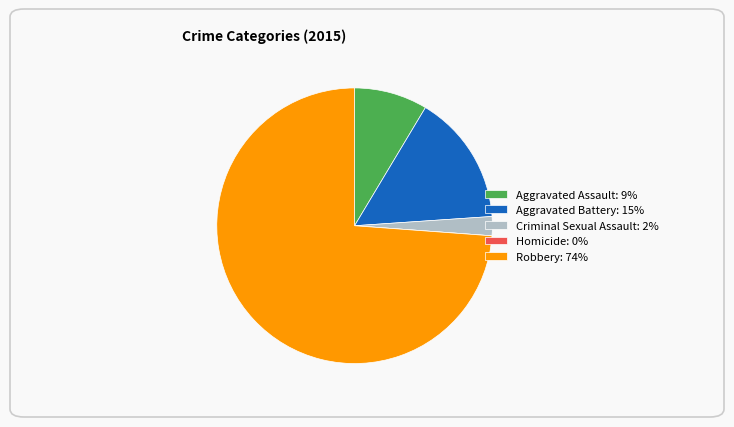

The Robbery: 74% slice represents 87% of the pie. True or false?

False